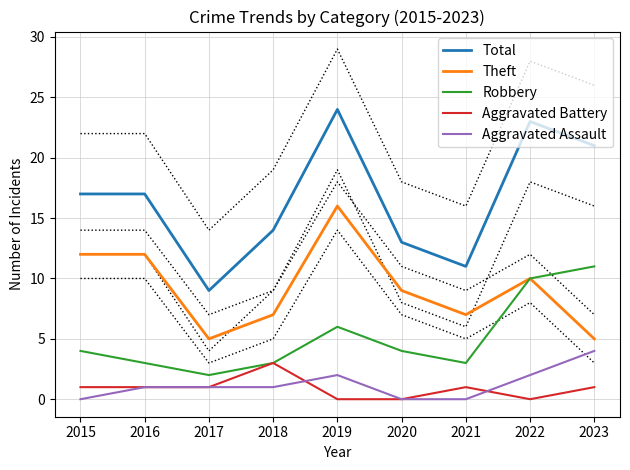

The value of Robbery at 2019 is 1. True or false?

False